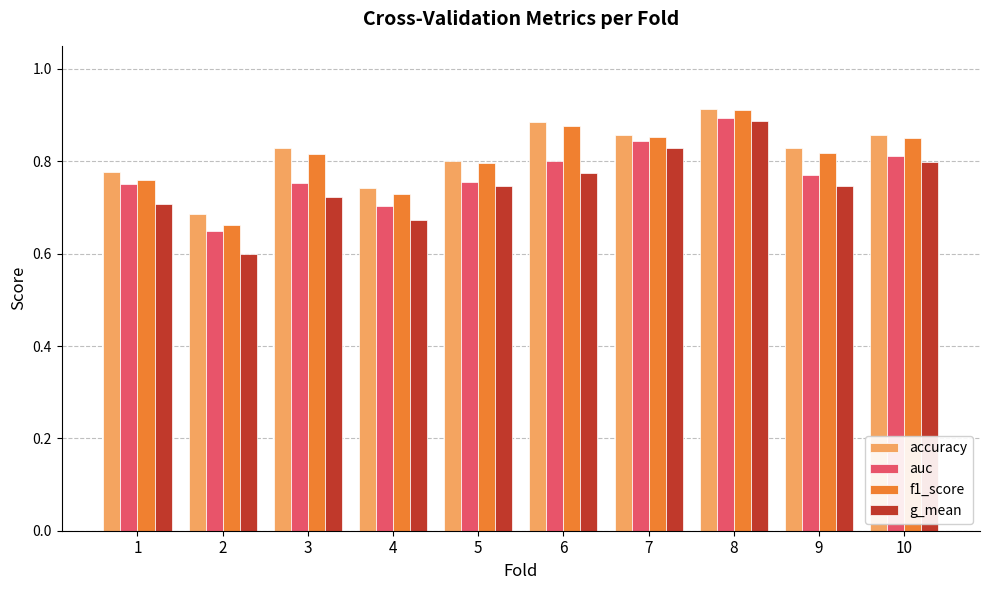

Are the bars grouped side by side (vs. stacked)?

Yes